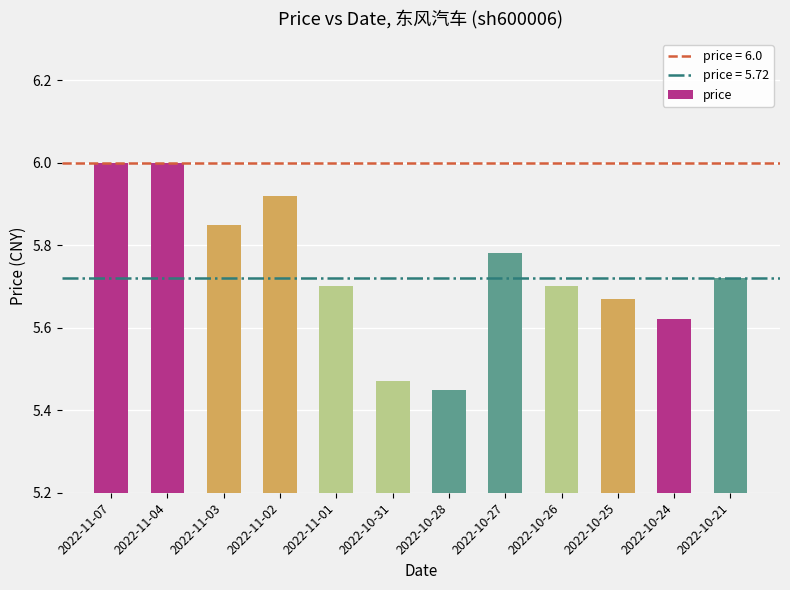

What is the sum of the values at 2022-10-28 and 2022-10-27?

11.2